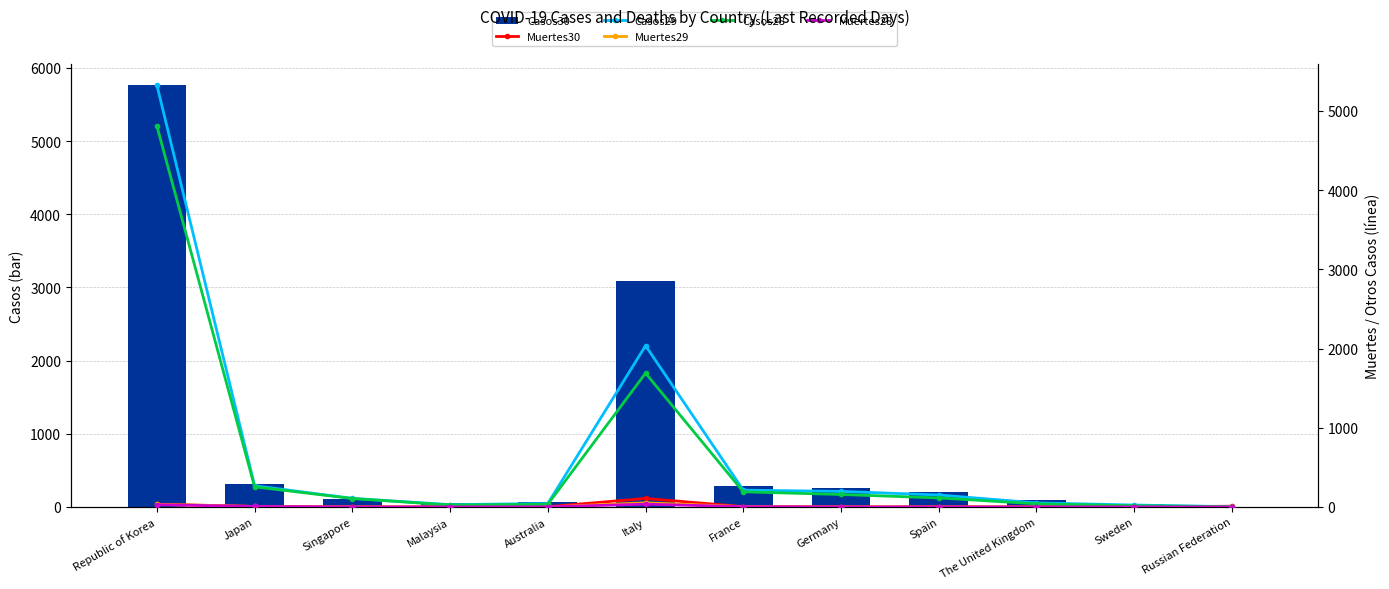

How many series are shown in this chart?

6